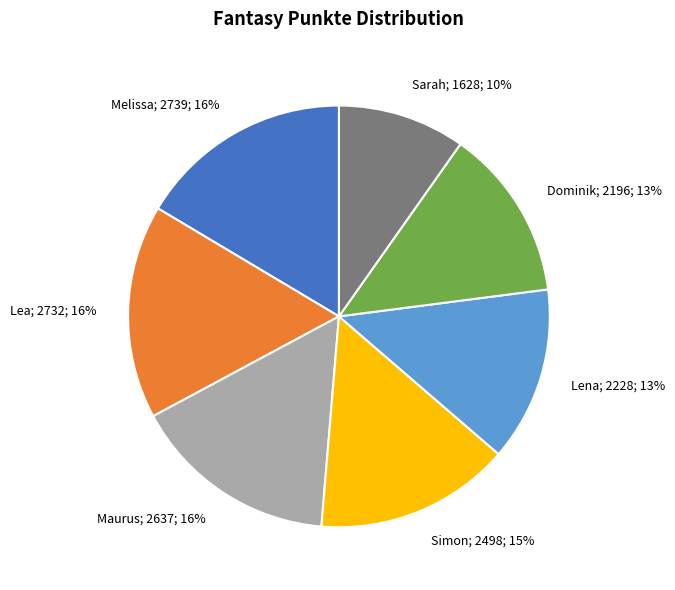

Is the sum of Lena; 2228; 13% and Maurus; 2637; 16% greater than half?

No